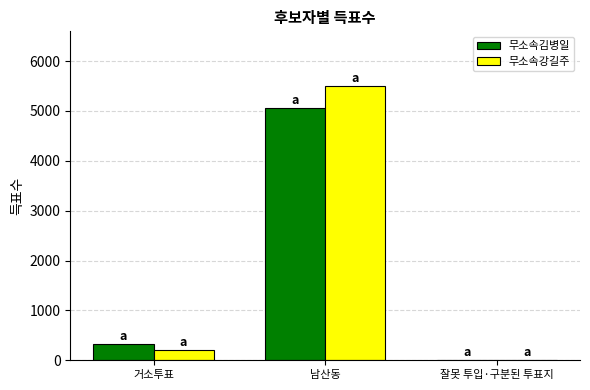

What is the difference between the 무소속강길주 values at 거소투표 and 남산동?

5294